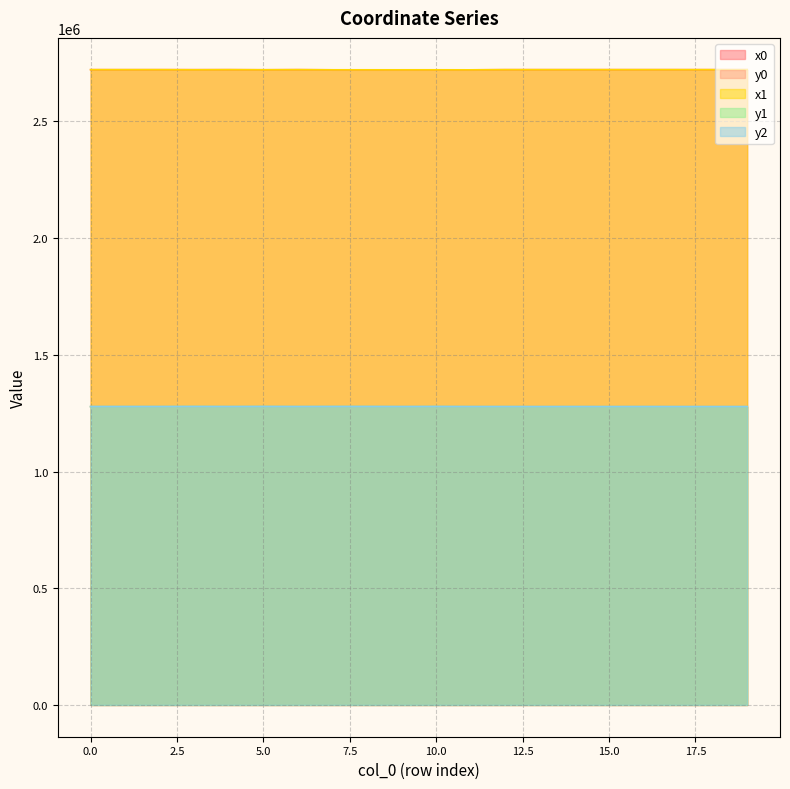

How many series are shown in this chart?

5